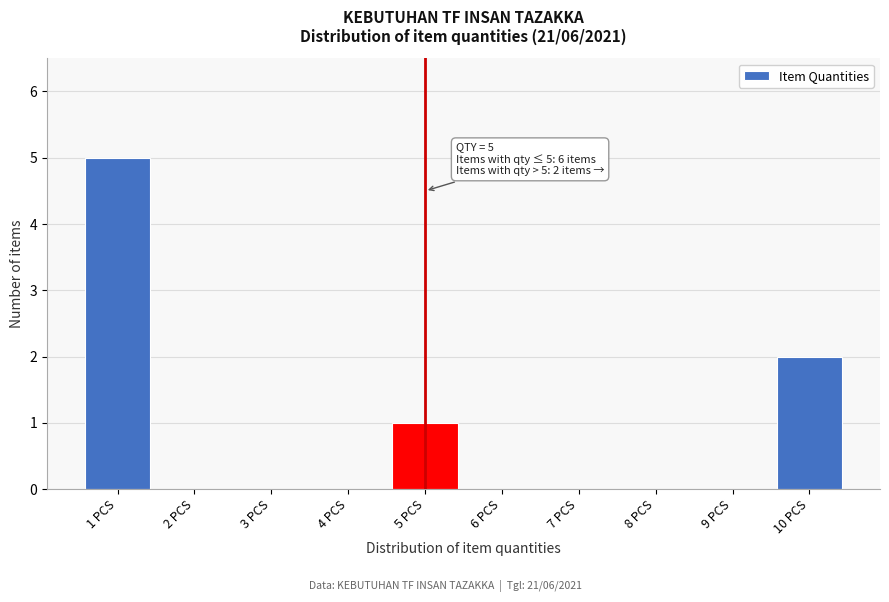

Which range on the x-axis has the tallest bar?

0.5 to 1.5